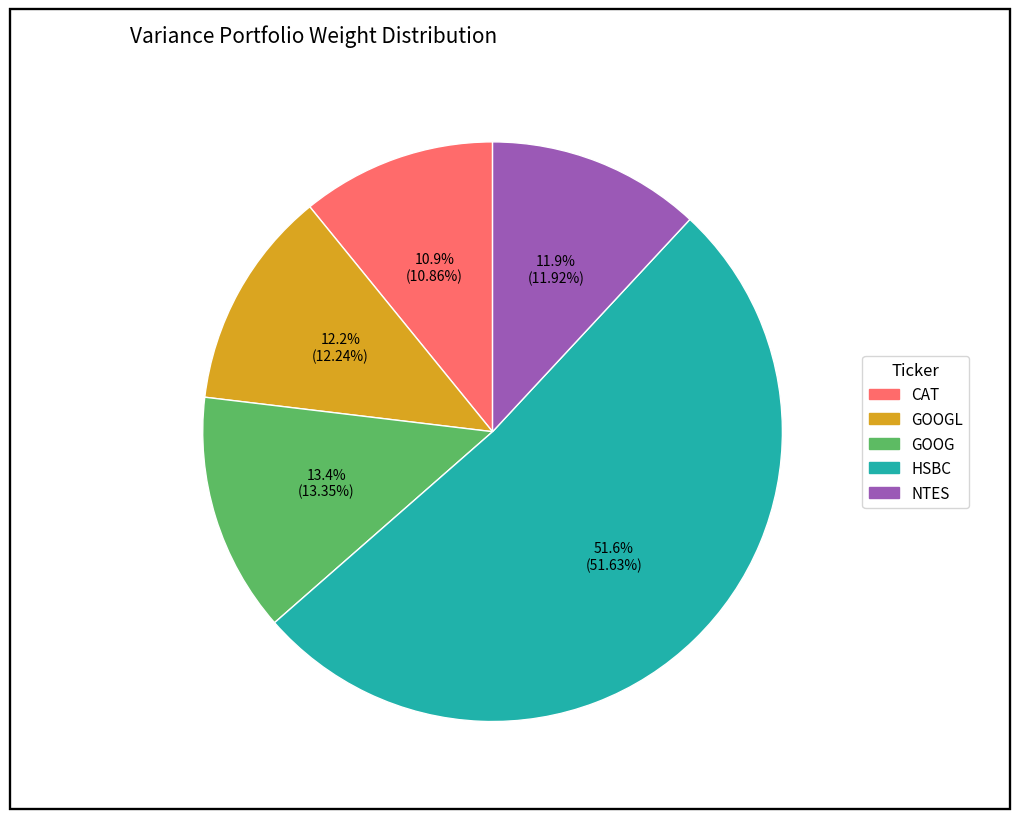

Does any single category account for the majority?

Yes